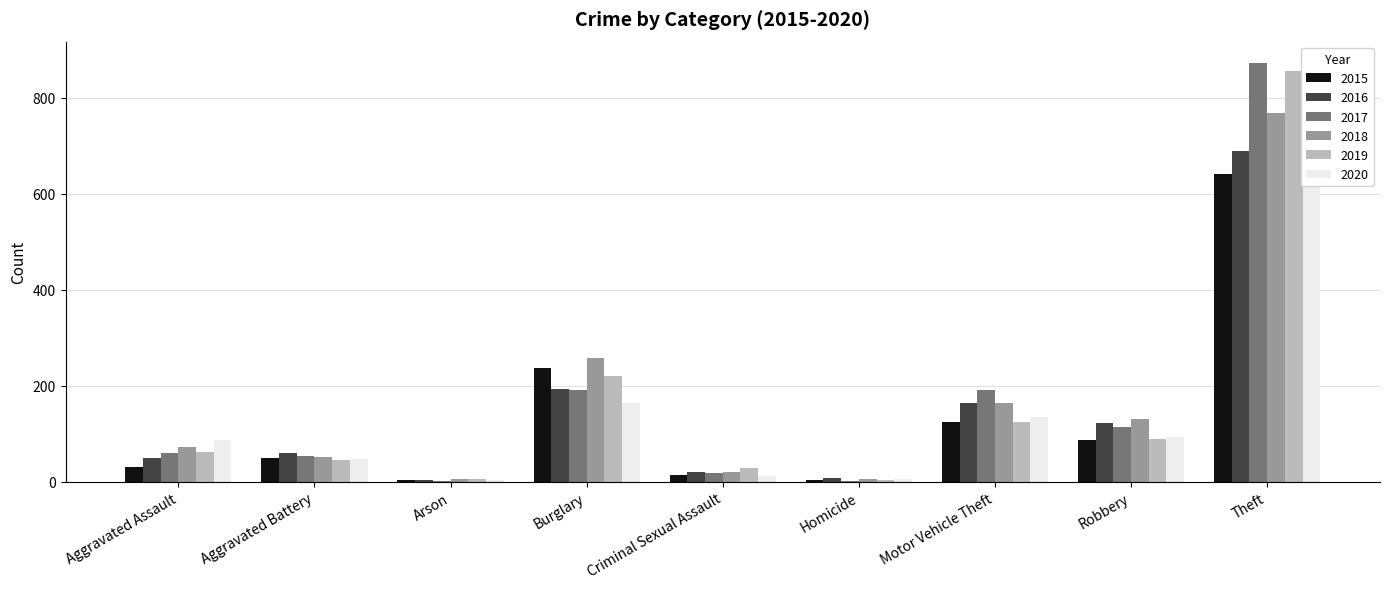

How many data points in 2016 are above 60?

4